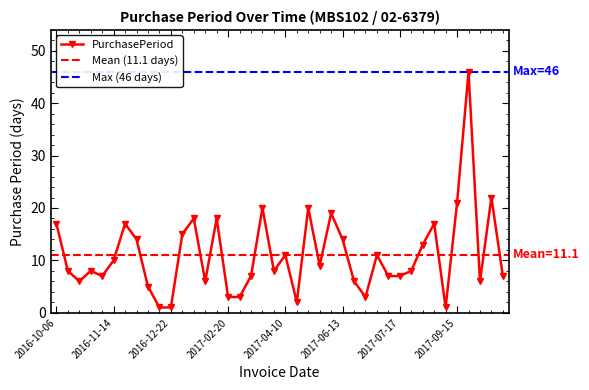

Reading left to right, extract all data points from this chart.

2016-10-06=17	2016-10-14=8	2016-10-20=6	2016-10-28=8	2016-11-04=7	2016-11-14=10	2016-12-01=17	2016-12-15=14	2016-12-20=5	2016-12-21=1	2016-12-22=1	2017-01-06=15	2017-01-24=18	2017-01-30=6	2017-02-17=18	2017-02-20=3	2017-02-23=3	2017-03-02=7	2017-03-22=20	2017-03-30=8	2017-04-10=11	2017-04-12=2	2017-05-02=20	2017-05-11=9	2017-05-30=19	2017-06-13=14	2017-06-19=6	2017-06-22=3	2017-07-03=11	2017-07-10=7	2017-07-17=7	2017-07-25=8	2017-08-07=13	2017-08-24=17	2017-08-25=1	2017-09-15=21	2017-10-31=46	2017-11-06=6	2017-11-28=22	2017-12-05=7